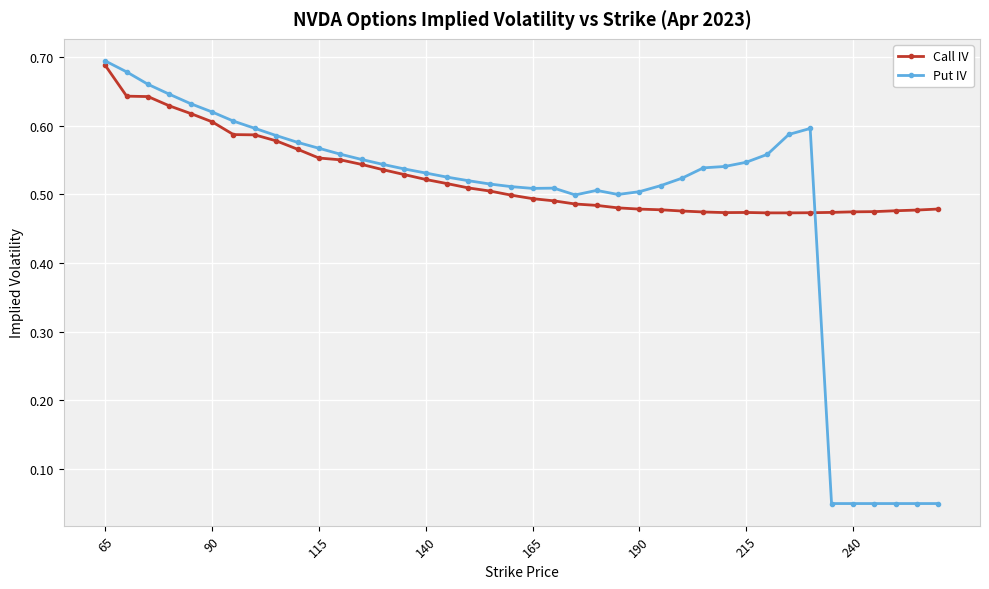

In Put IV, how many points are higher than both neighbors (excluding endpoints)?

3